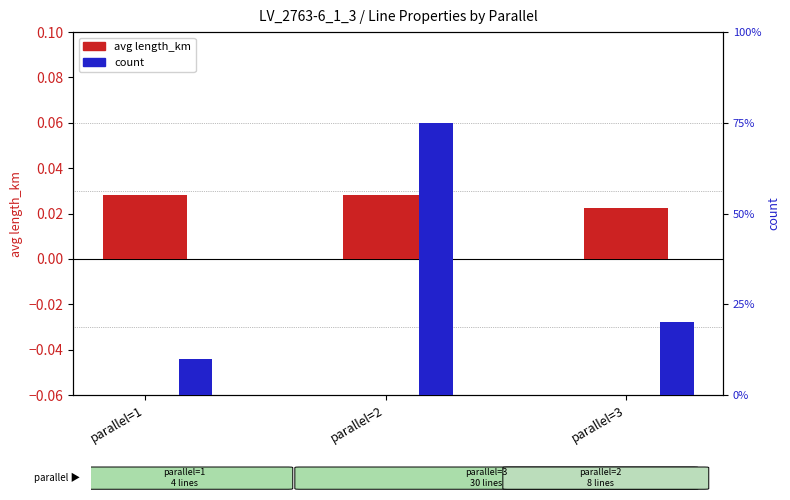

How many bars are there in total?

6